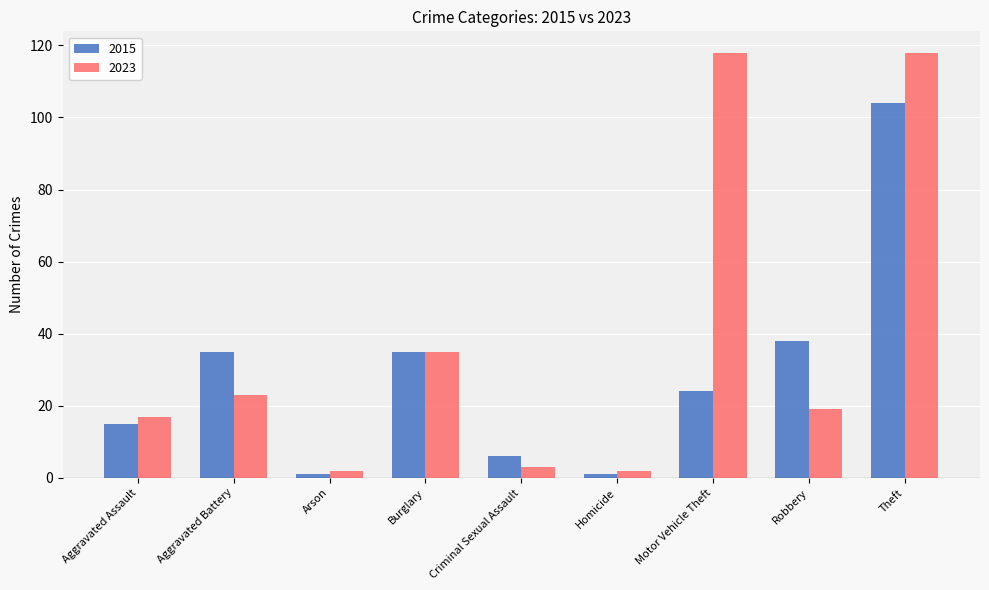

Rank the series by their average value, from lowest to highest.

2015, 2023